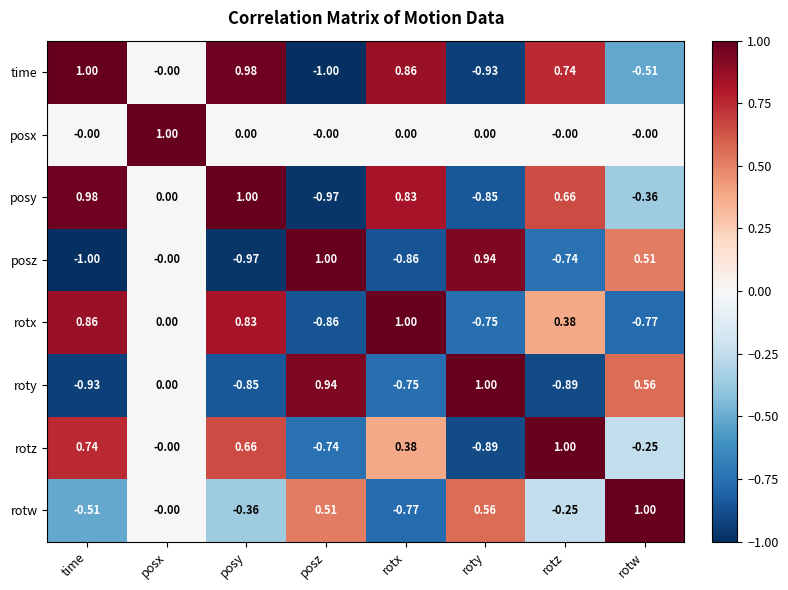

How many distinct data groups are displayed?

8